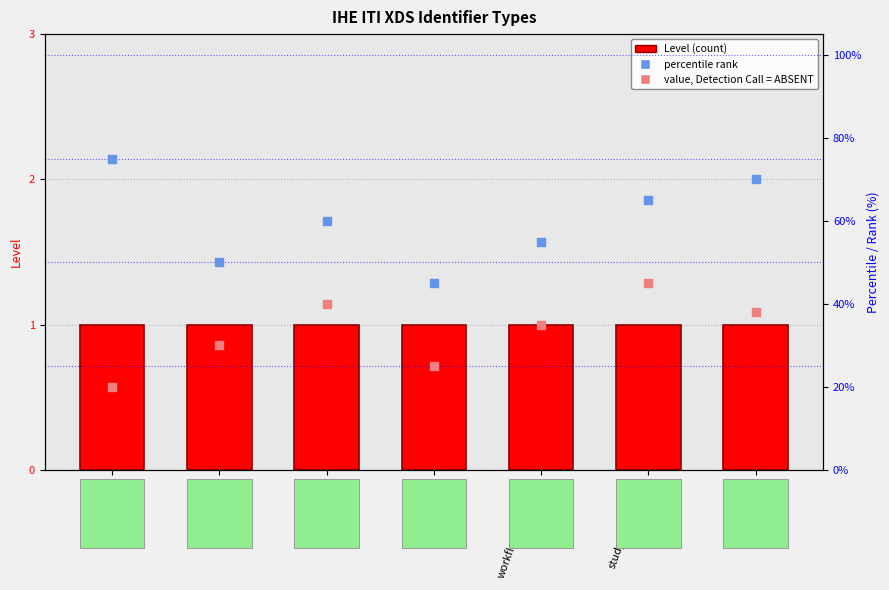

What is the total value across all series at workflowInstanceId?

91